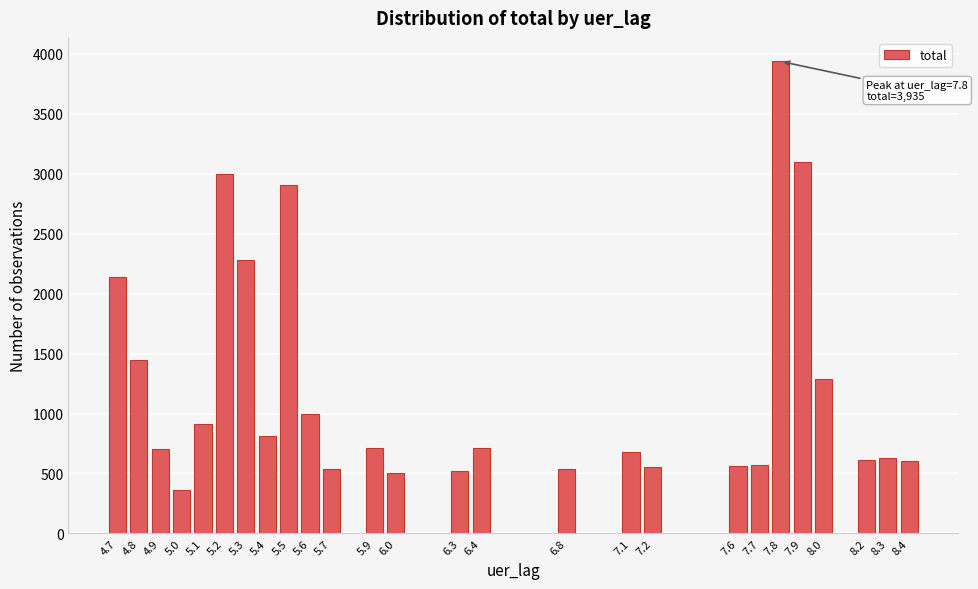

What is the value of the 16th bar from the left?

539